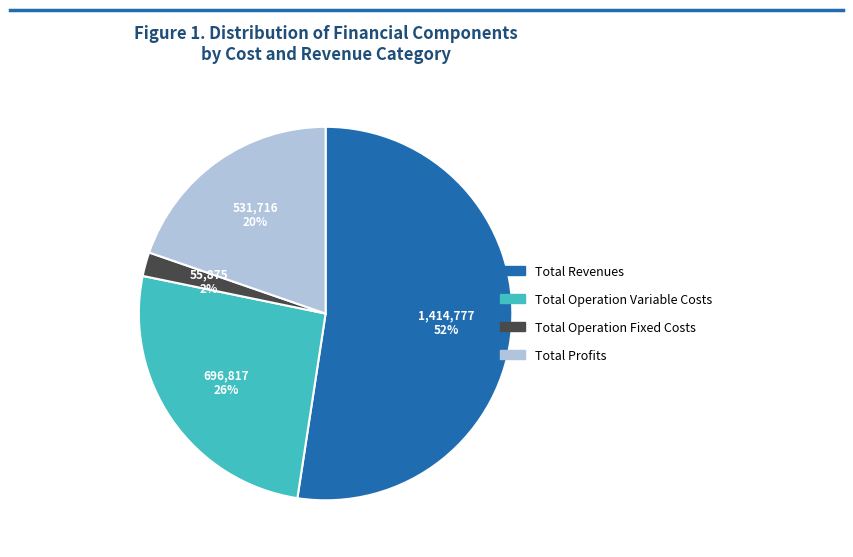

Between Total Operation Variable Costs and Total Operation Fixed Costs, which is larger?

Total Operation Variable Costs